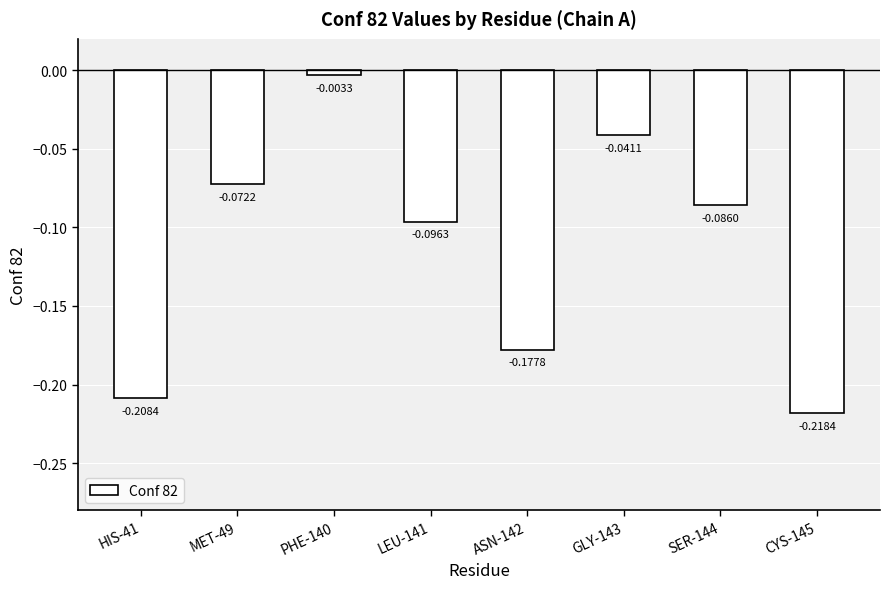

What position from the left is CYS-145?

8